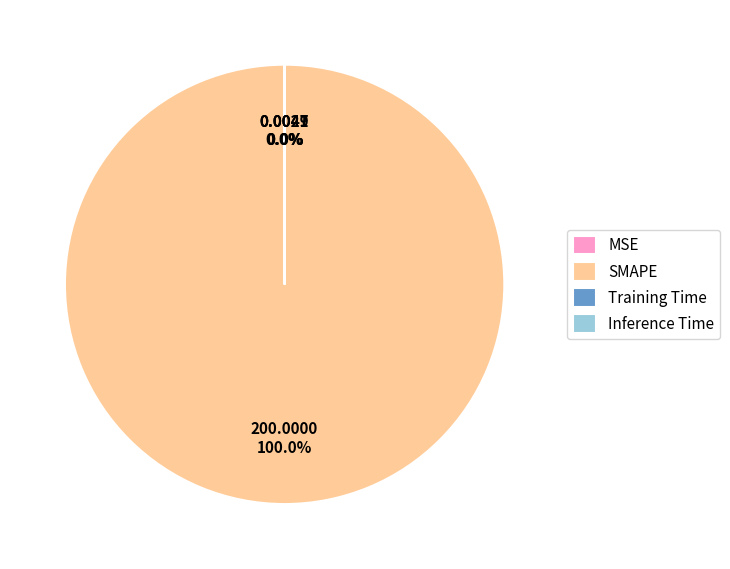

How much of the chart is everything except MSE?

100.0%